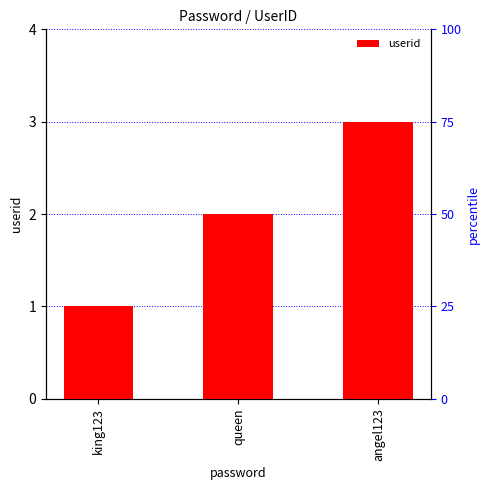

What is the label of the 2nd bar from the left?

queen